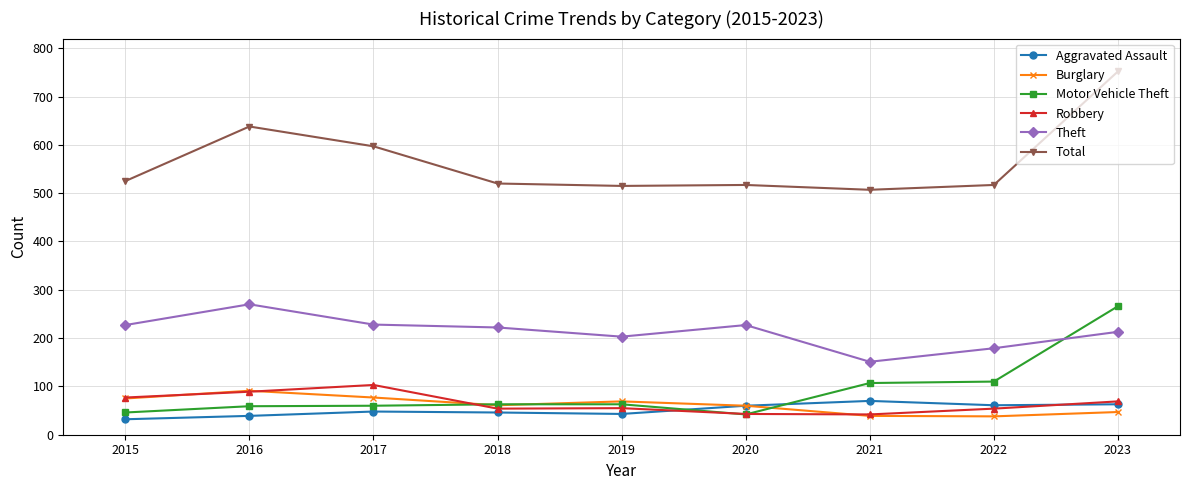

What are all the series names shown in the legend?

Aggravated Assault, Burglary, Motor Vehicle Theft, Robbery, Theft, Total